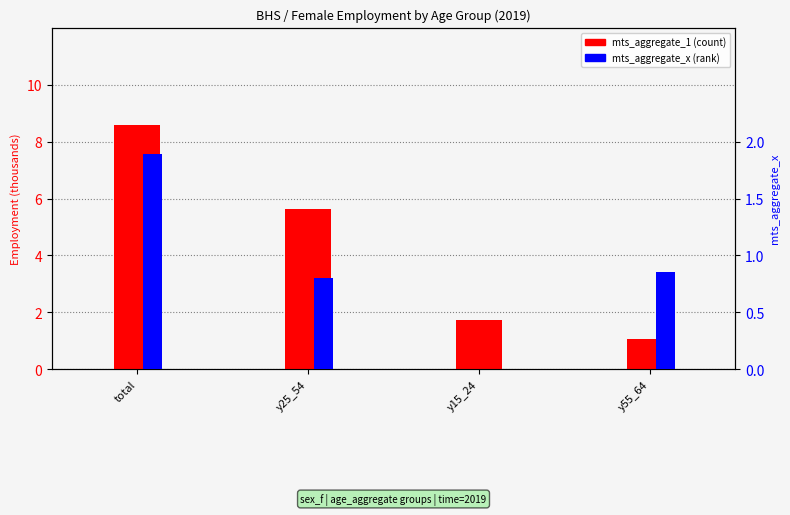

What is the sum of the mts_aggregate_x values at total and y55_64?

2.8